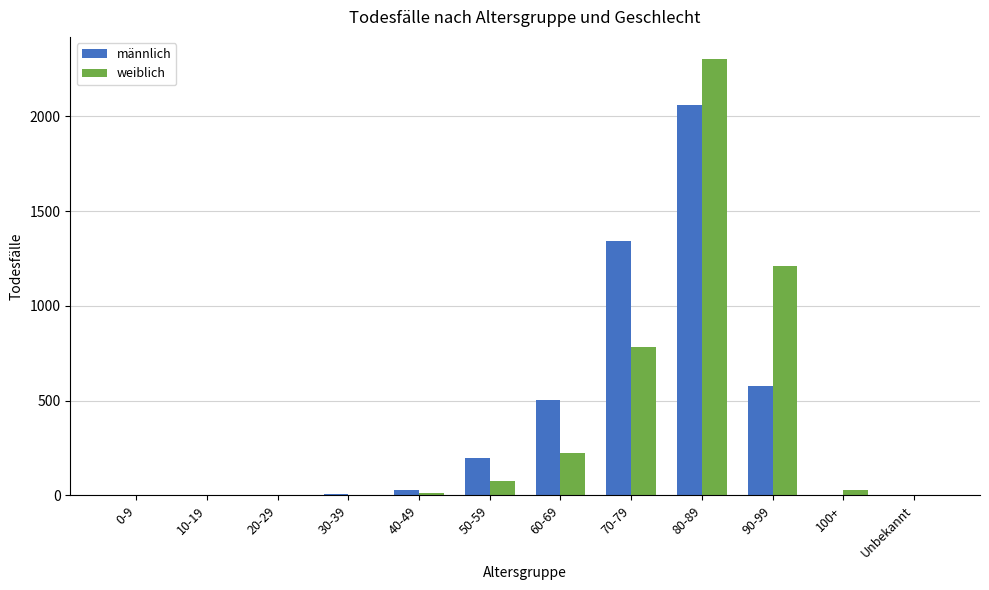

Which series changed the most between 10-19 and 80-89?

weiblich